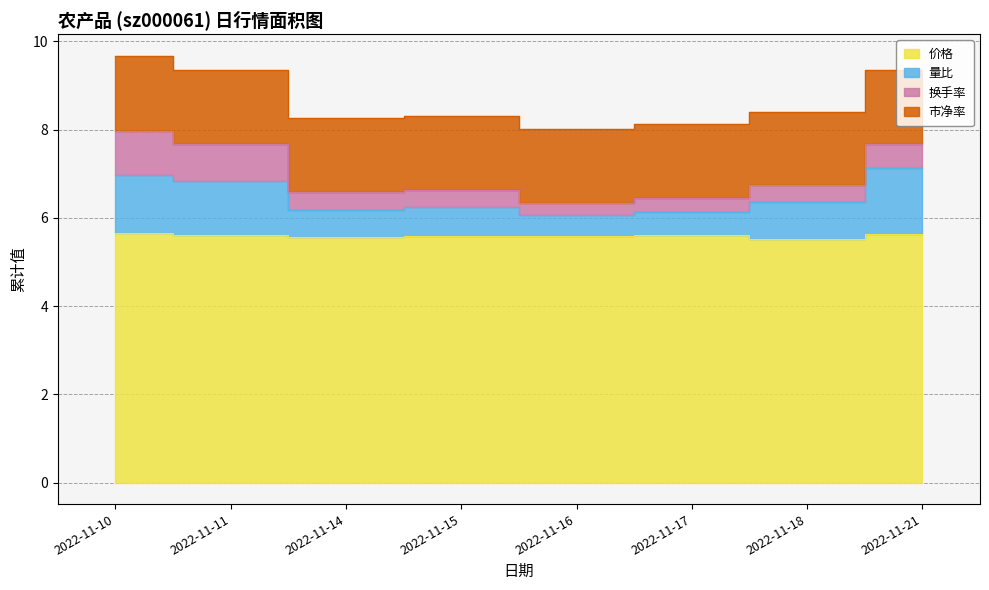

Which label corresponds to the largest value in the chart?

2022-11-21